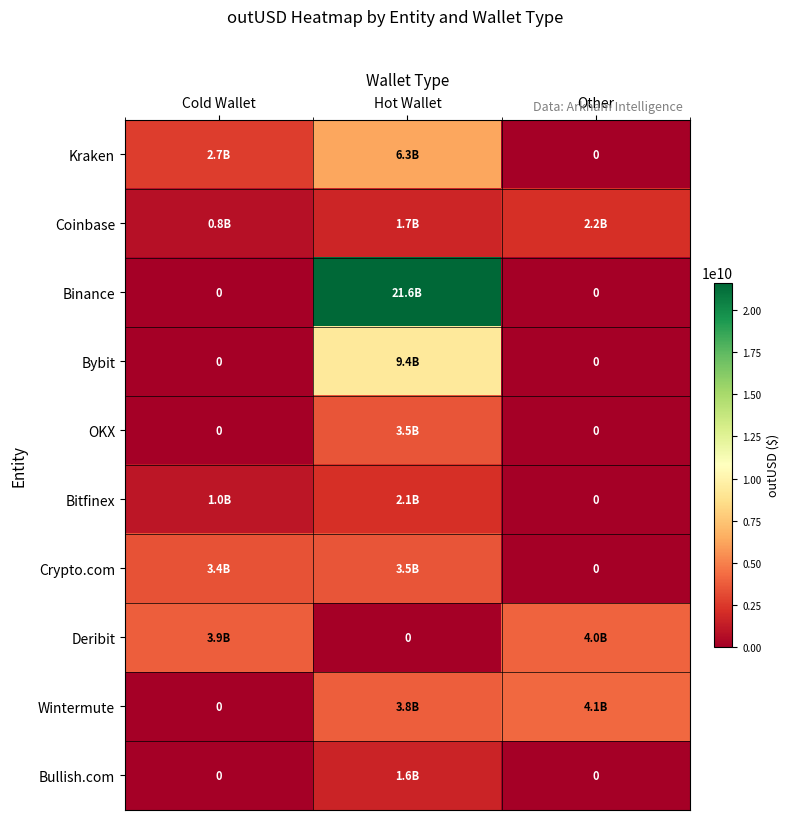

Which series has the widest spread of values?

Binance